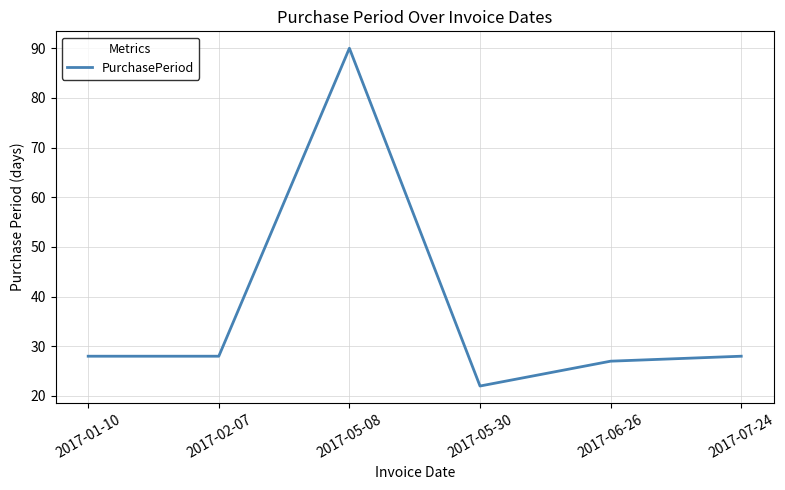

Approximately how many times larger is the value at 2017-05-30 compared to 2017-06-26?

0.8